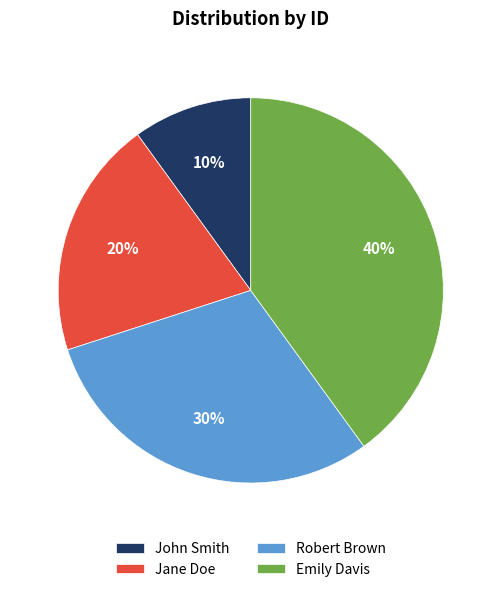

Is Robert Brown the majority of the pie?

No